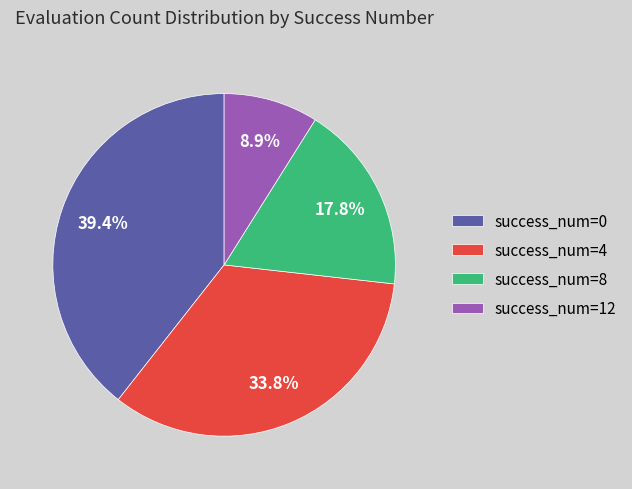

Rank the categories by value from highest to lowest.

success_num=0, success_num=4, success_num=8, success_num=12